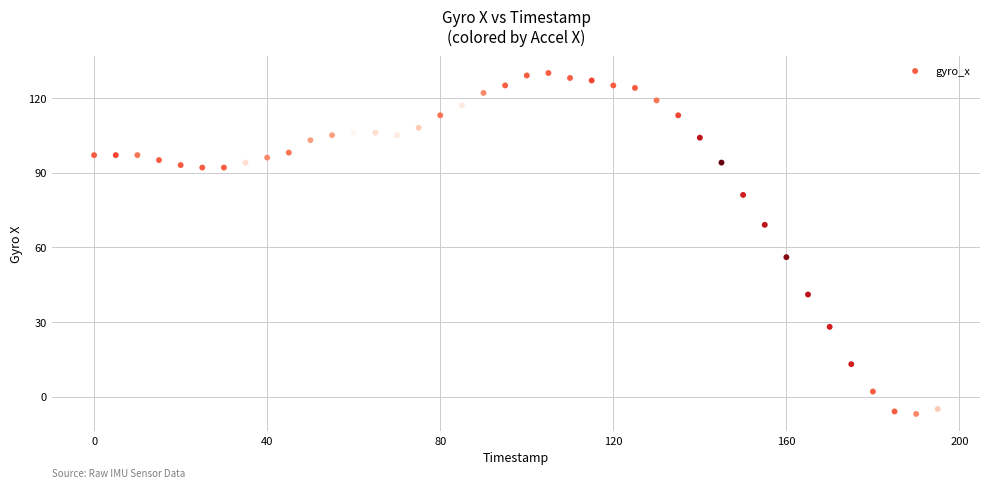

What Y value in the scatter plot is closest to 61?

56